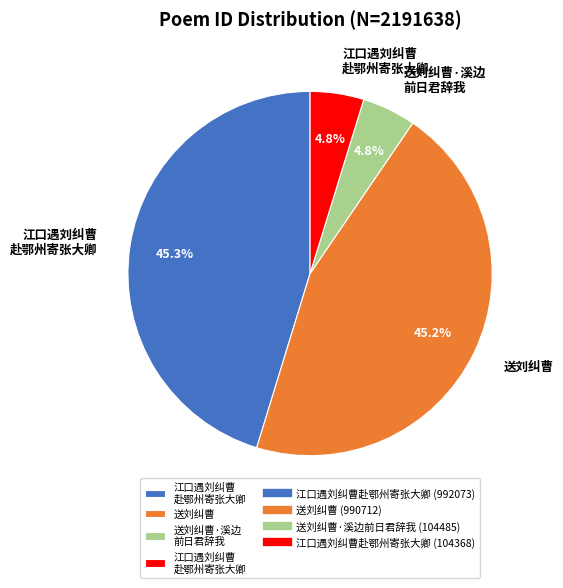

Is there any slice that represents more than half of the pie?

No